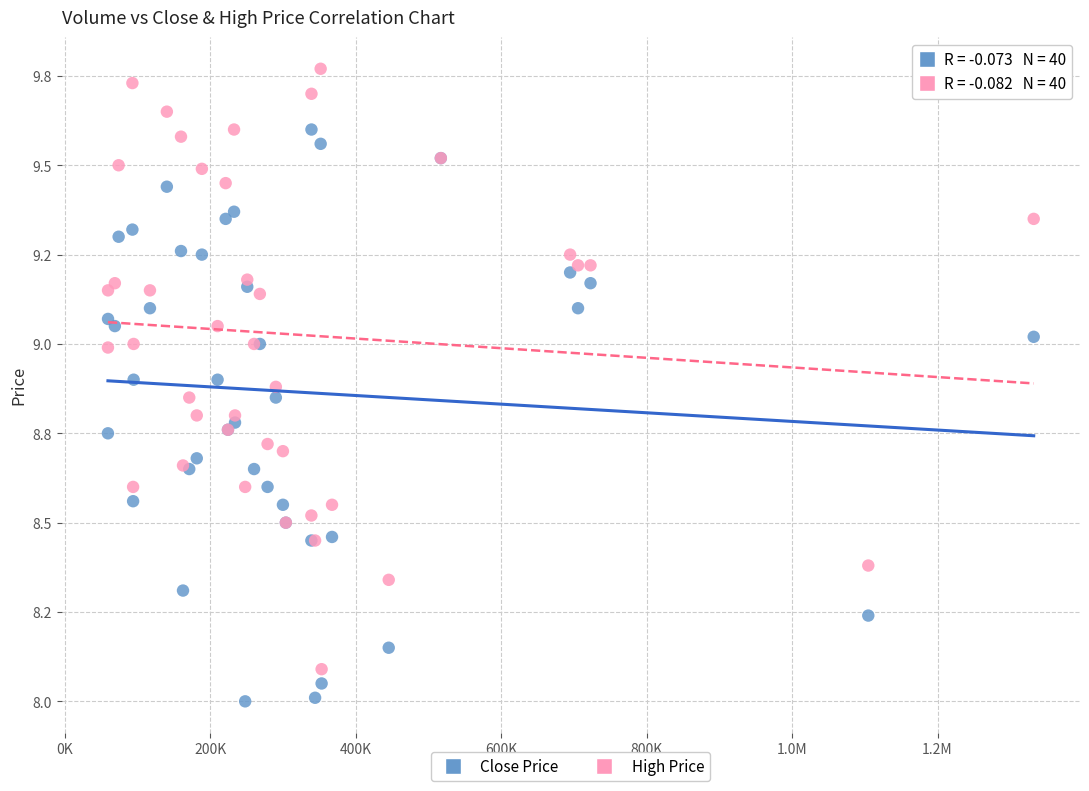

What are all the series names shown in the legend?

Close Price, High Price